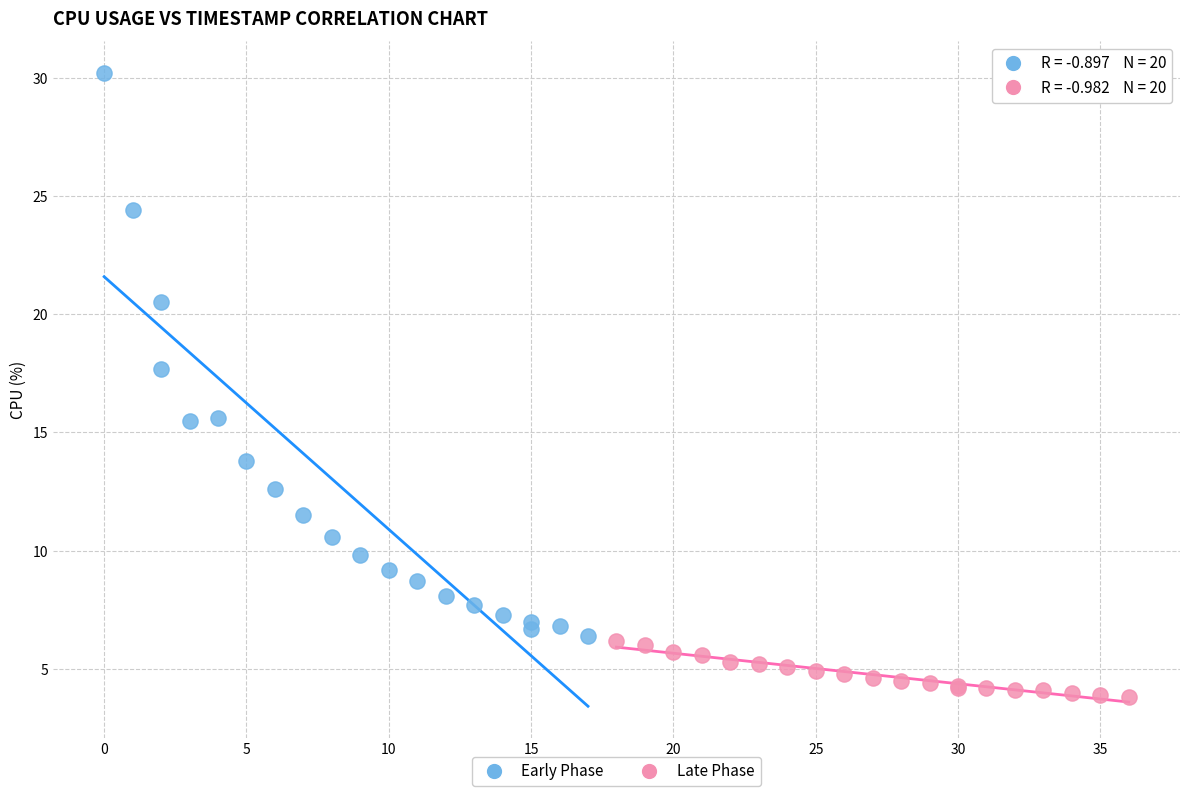

Which series has the widest spread of Y values?

Early Phase